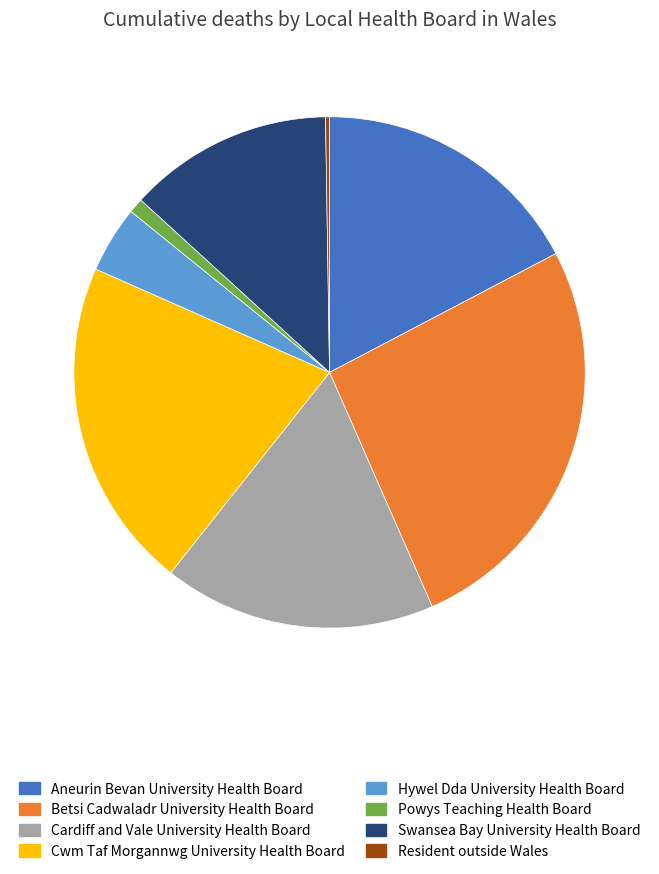

Is there any slice that represents more than half of the pie?

No